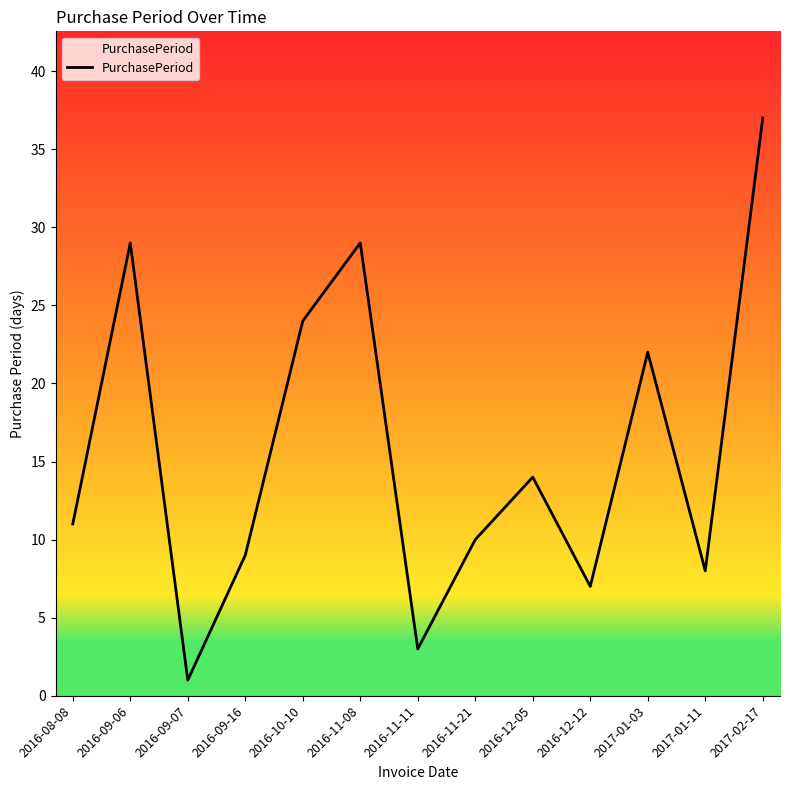

What is the difference between the maximum and minimum values?

36